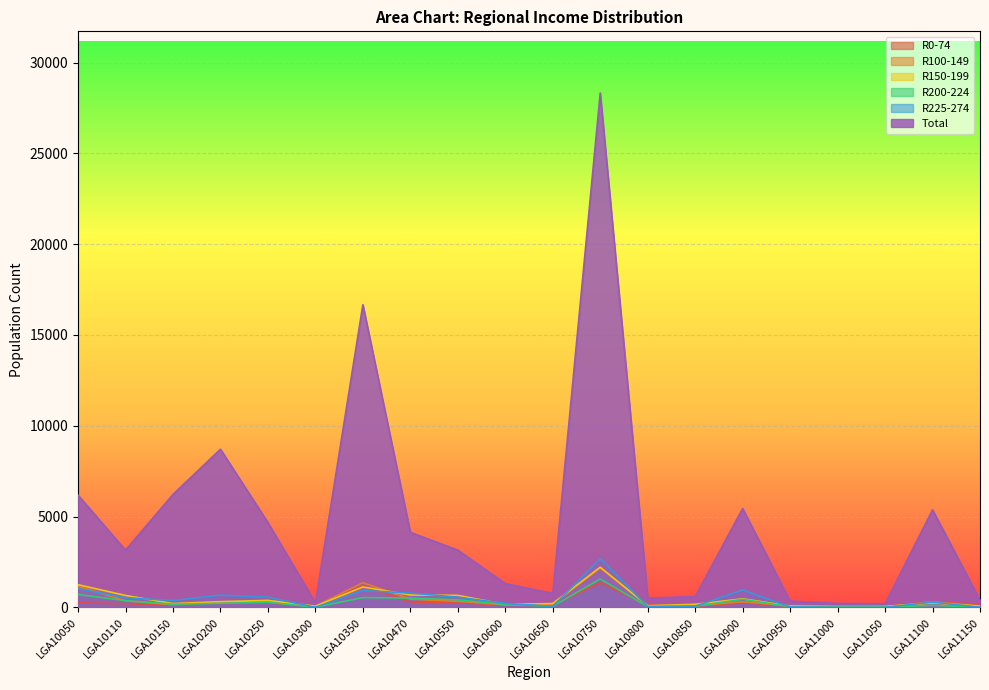

What are all the series names shown in the legend?

R0-74, R100-149, R150-199, R200-224, R225-274, Total